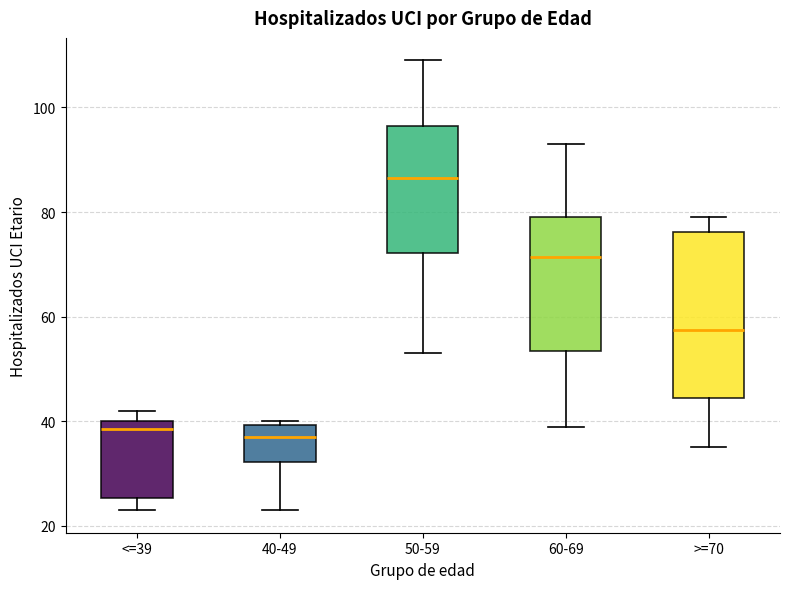

Reading left to right, read every box against the y-axis: the position of its median line, the range the box covers, and the ends of its whiskers. The values are not printed on the chart, so give them approximately, as read against the axis.

<=39: median 38, box 26 to 40, whiskers 24 to 42
40-49: median 38, box 32 to 40, whiskers 24 to 40 (just above the box's upper edge)
50-59: median 86, box 72 to 96, whiskers 54 to 110
60-69: median 72, box 54 to 80, whiskers 40 to 94
>=70: median 58, box 44 to 76, whiskers 36 to 80